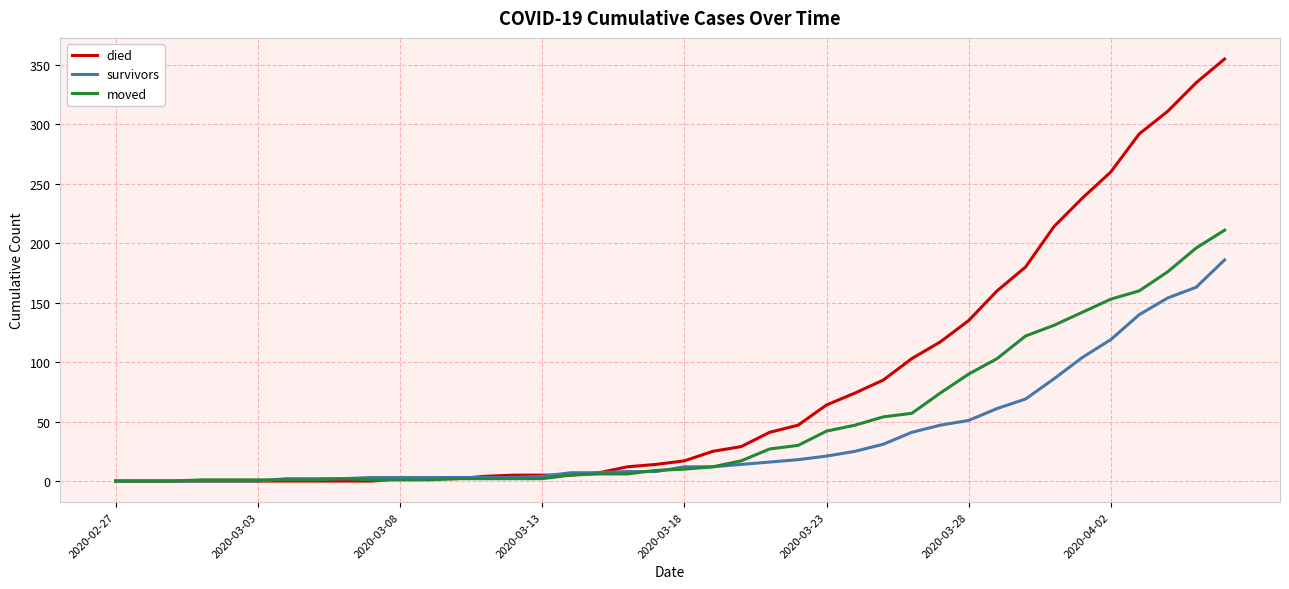

Which series has the largest total across all categories?

died